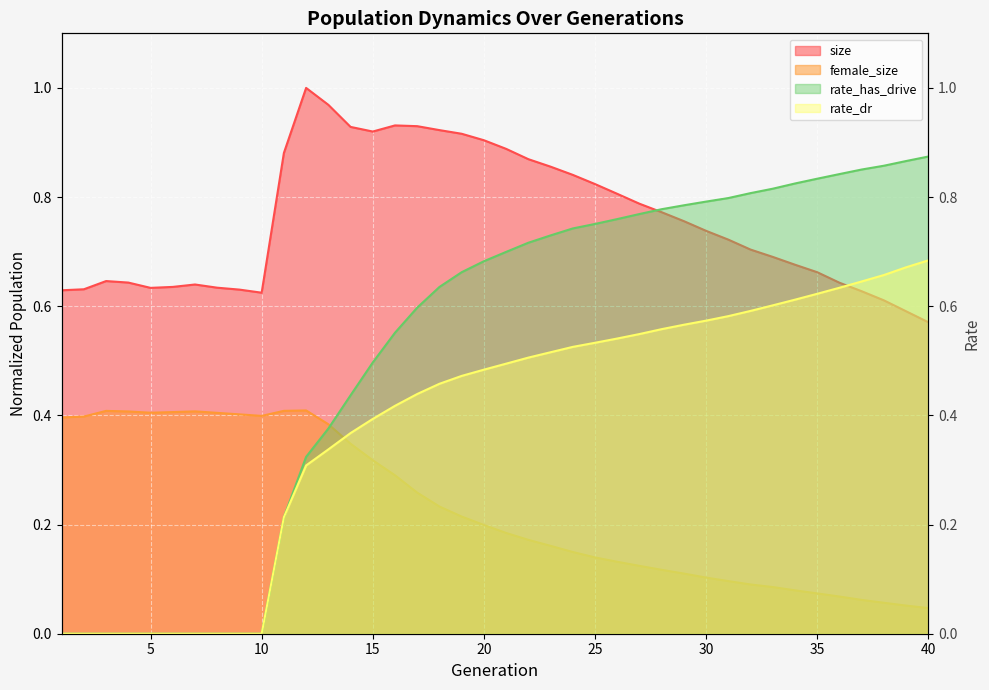

True or false: size has a value of 0.2 at 29.

False